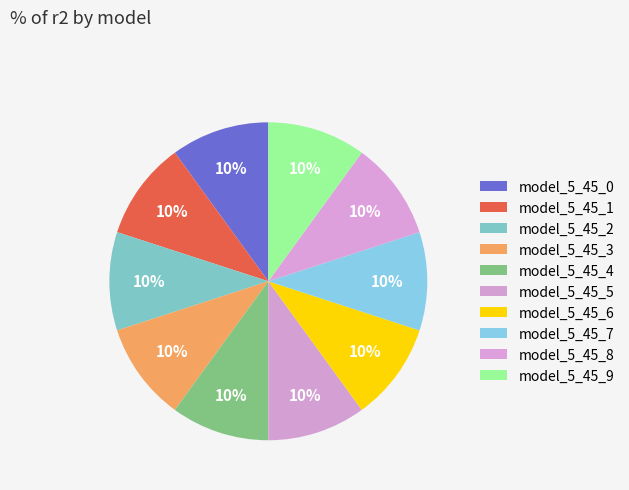

What is the smallest slice in the pie chart?

model_5_45_0